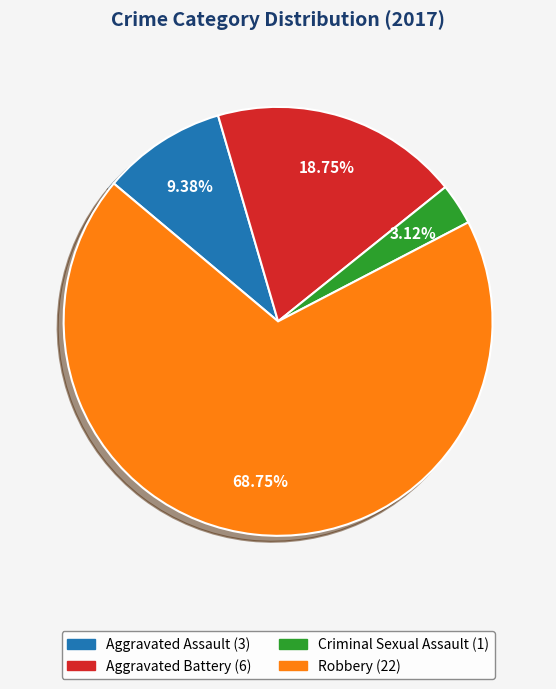

Is it true that Aggravated Assault is 2% of the pie?

False